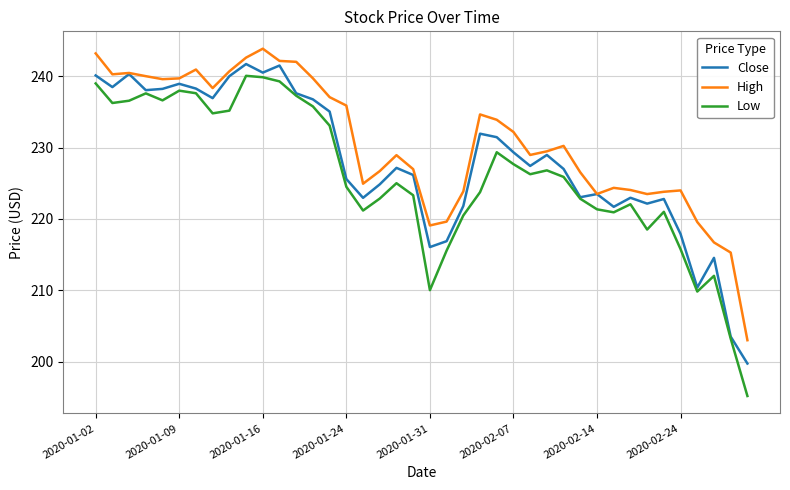

True or false: Low and High intersect in this chart.

False